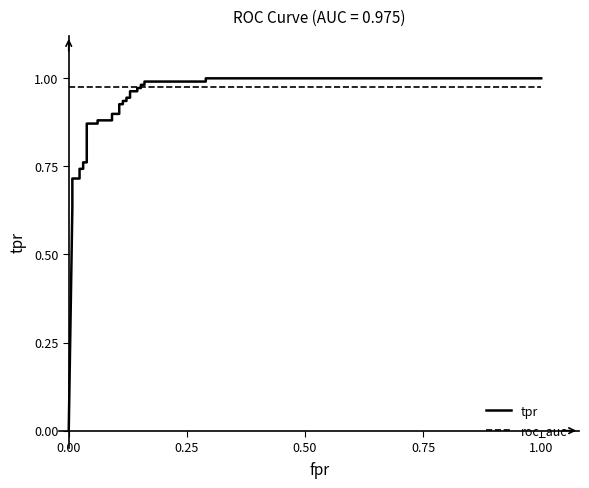

Which series ends up on top after the final intersection of tpr and roc_auc?

tpr